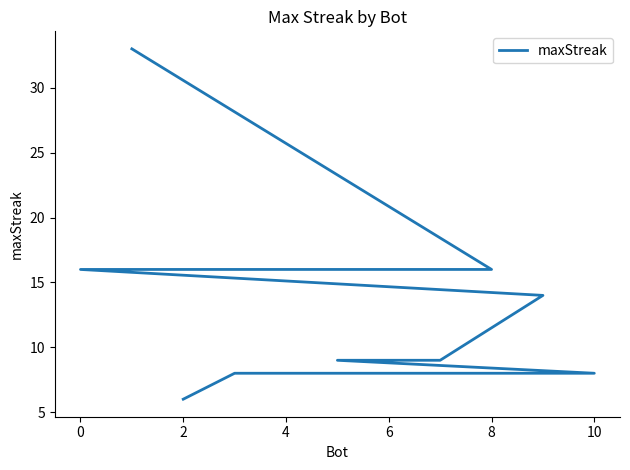

Is this an area chart (filled region under the line)?

No